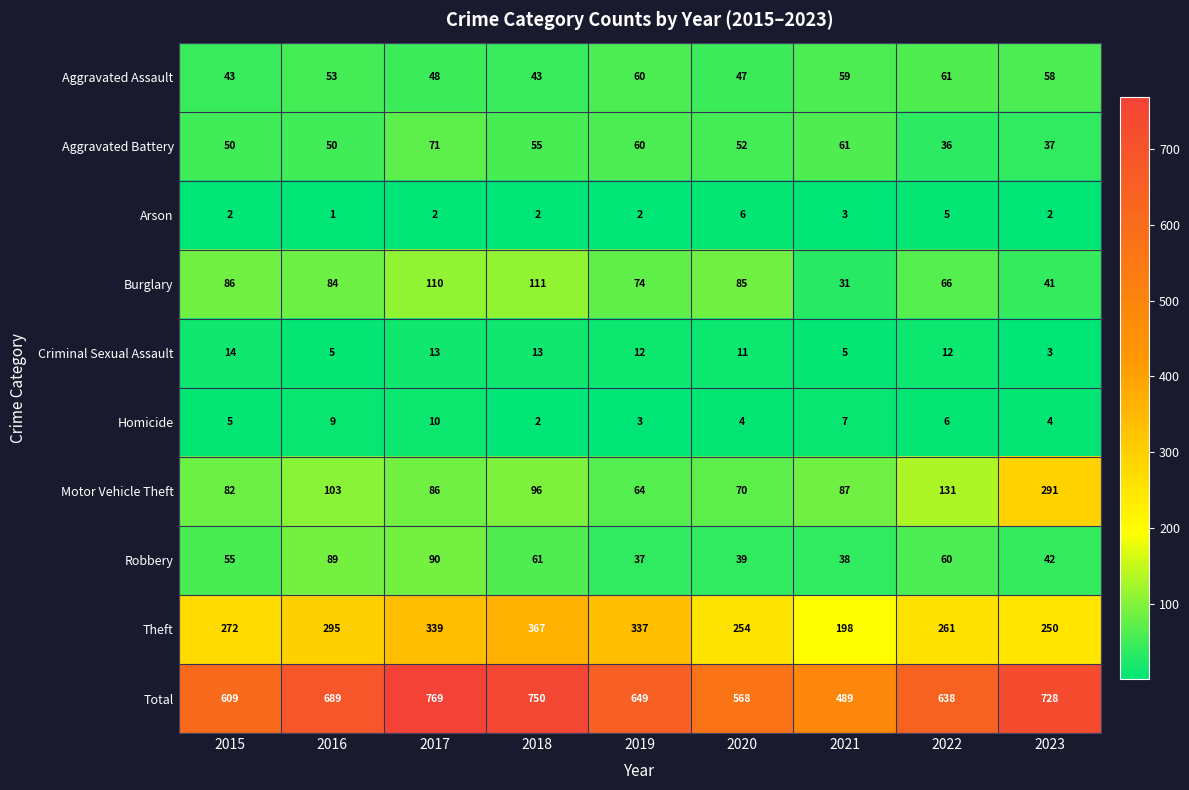

How many series are shown in this chart?

10